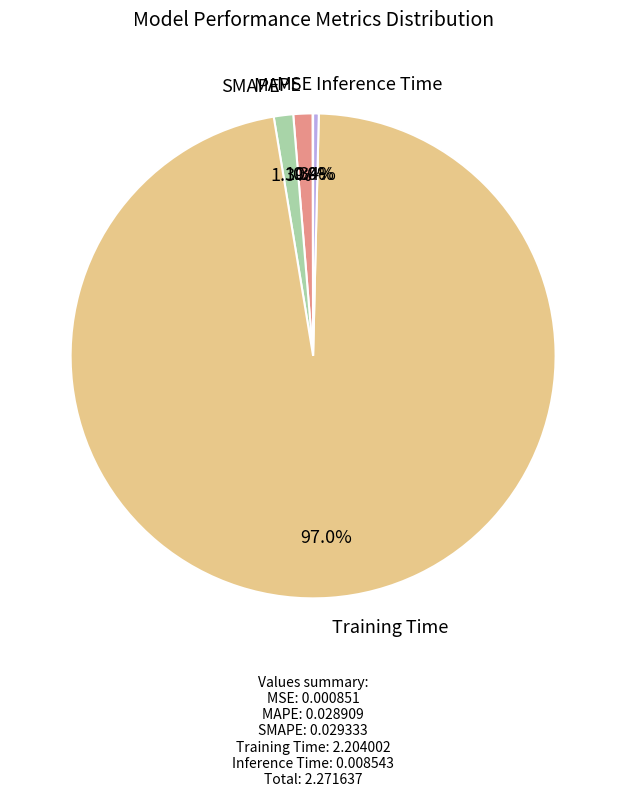

What is the largest slice in the pie chart?

Training Time